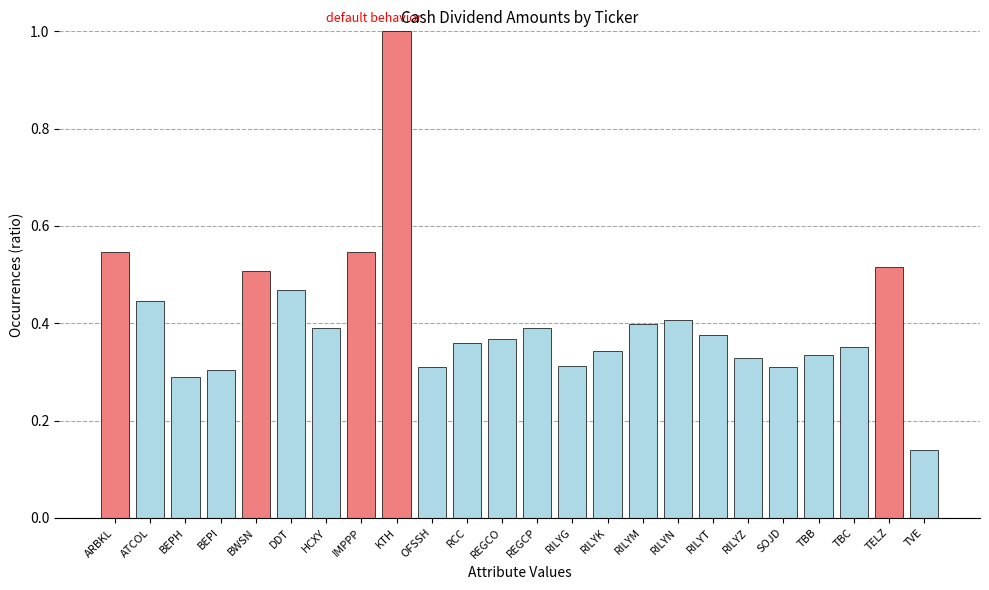

Which category has the highest value across all series?

KTH